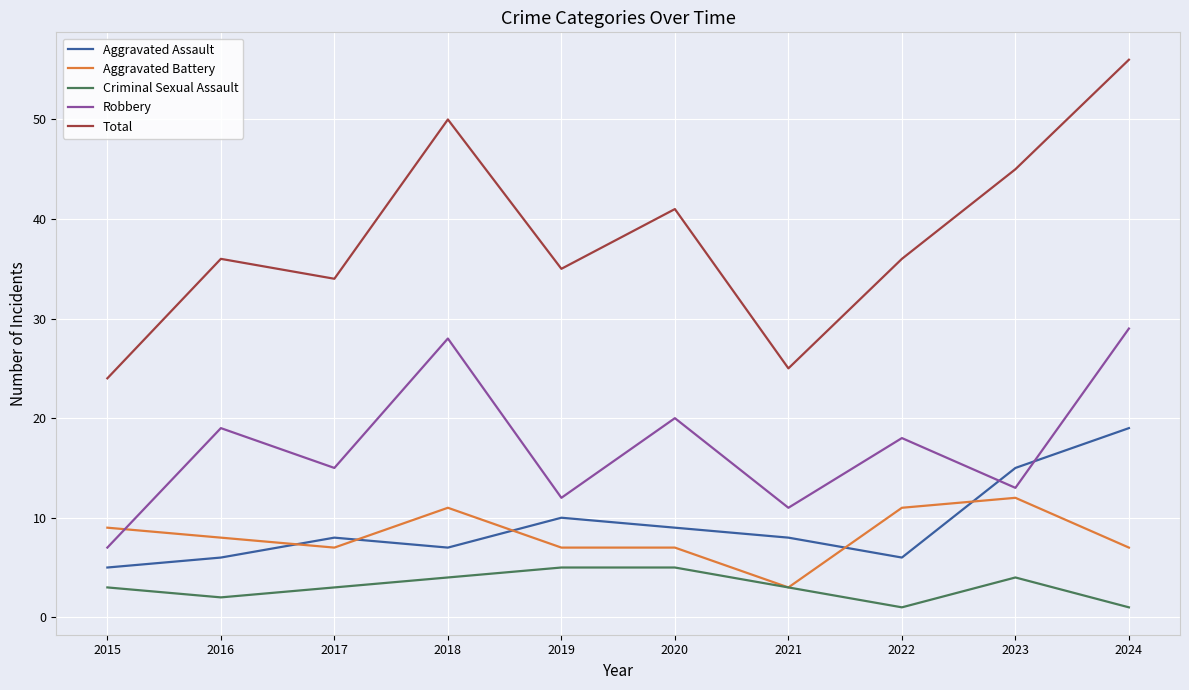

What are all the series names shown in the legend?

Aggravated Assault, Aggravated Battery, Criminal Sexual Assault, Robbery, Total